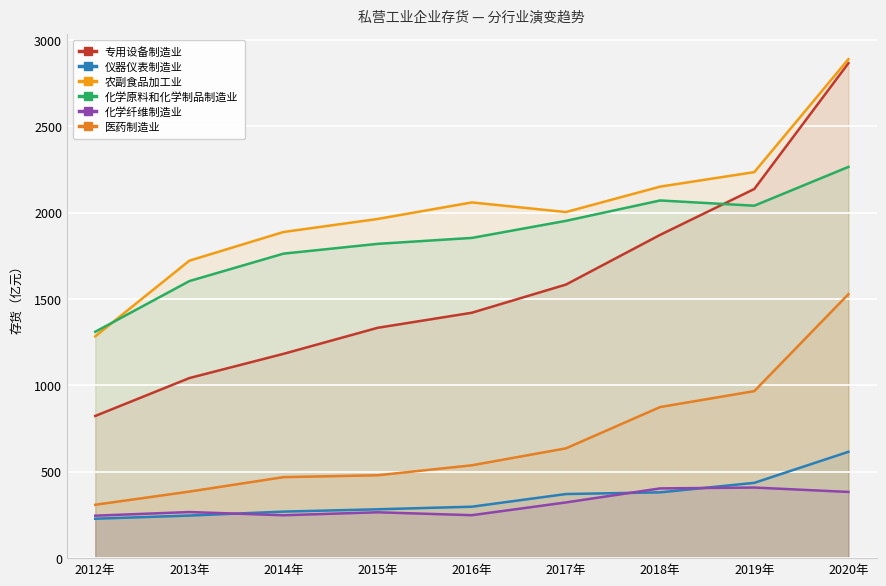

How many data points in 专用设备制造业 are above 1420?

5